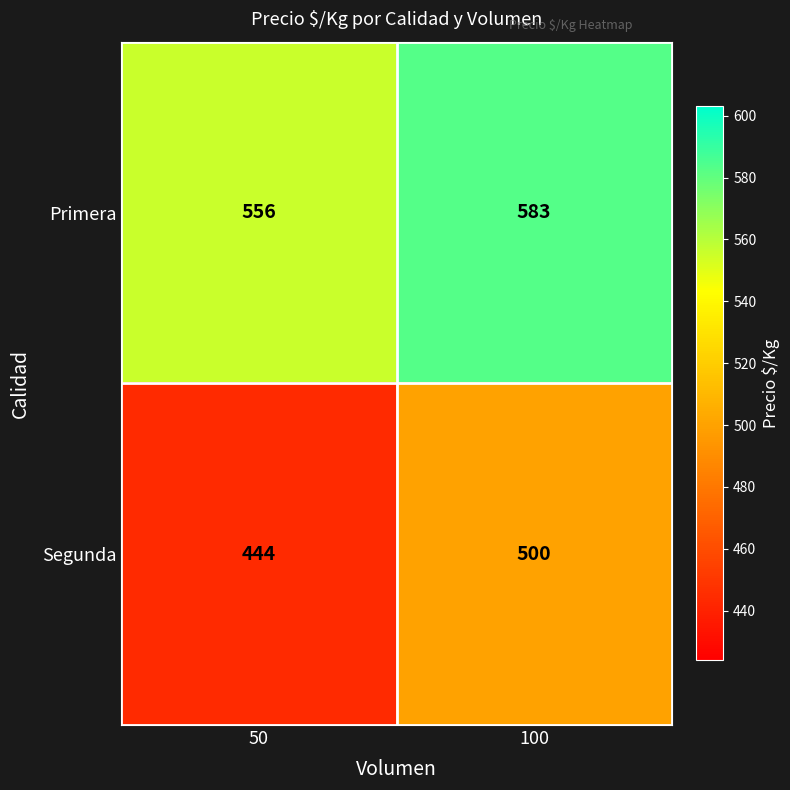

At how many categories does at least one series exceed 561?

1